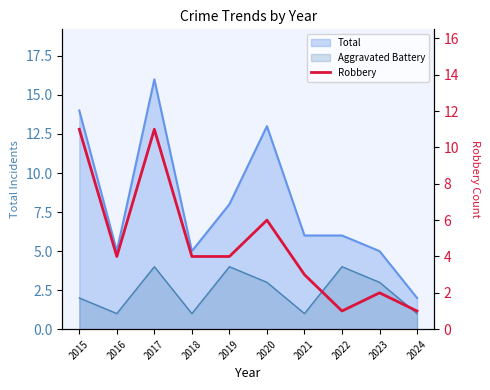

How many lines are shown in the chart?

1